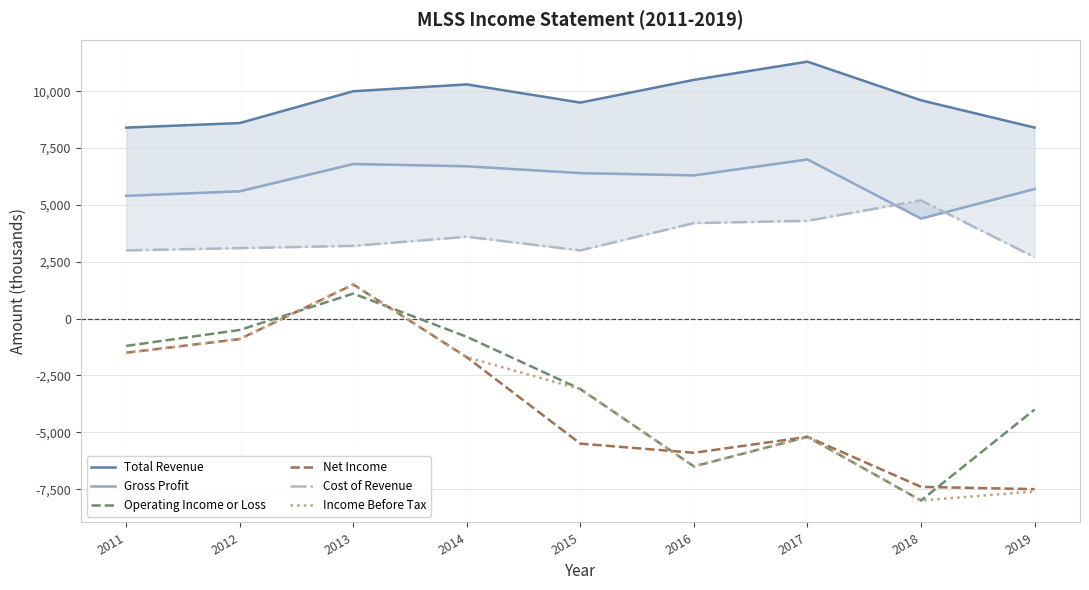

Rank the series at 2011 from highest to lowest value.

Total Revenue, Gross Profit, Cost of Revenue, Operating Income or Loss, Net Income, Income Before Tax